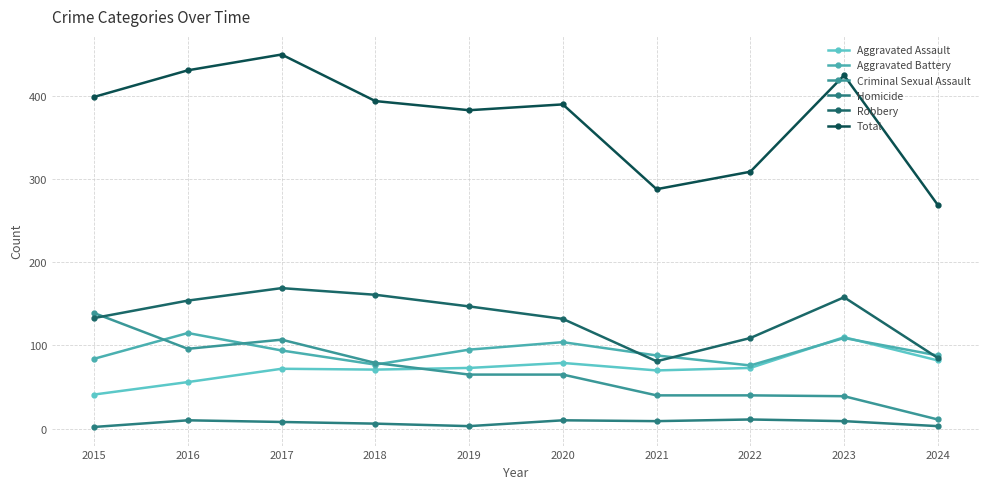

How many values in the Aggravated Battery series are below 94?

5